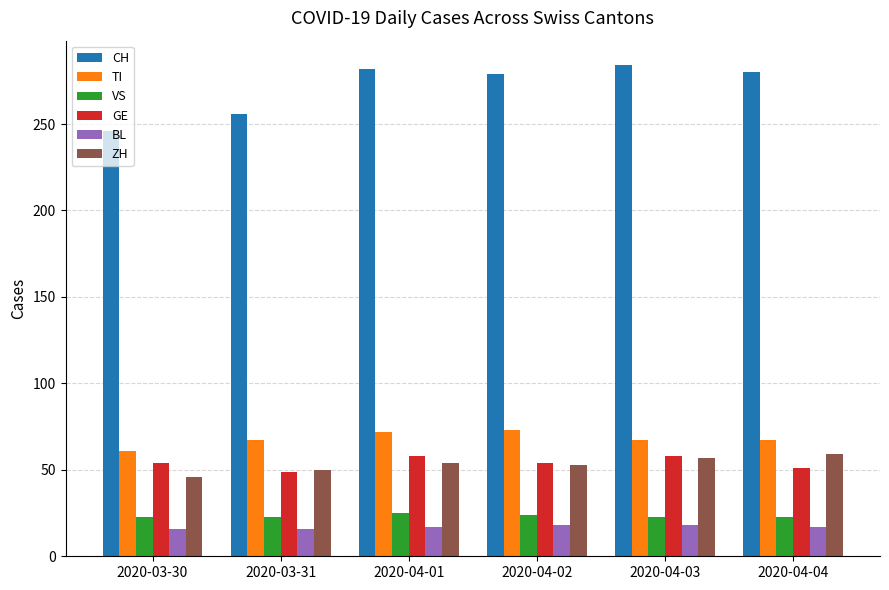

What is the difference between the maximum and minimum values in the GE series?

9